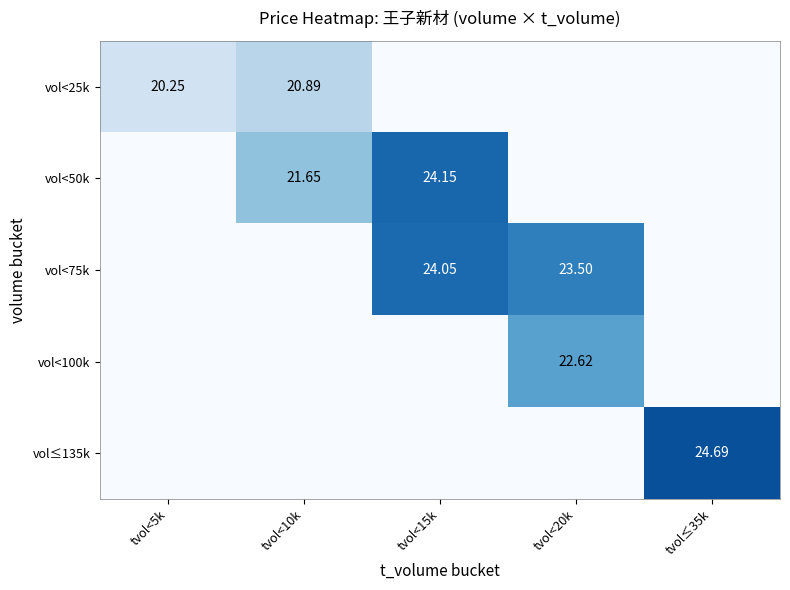

Rank the series by their maximum value, from lowest to highest.

vol<25k, vol<100k, vol<75k, vol<50k, vol≤135k